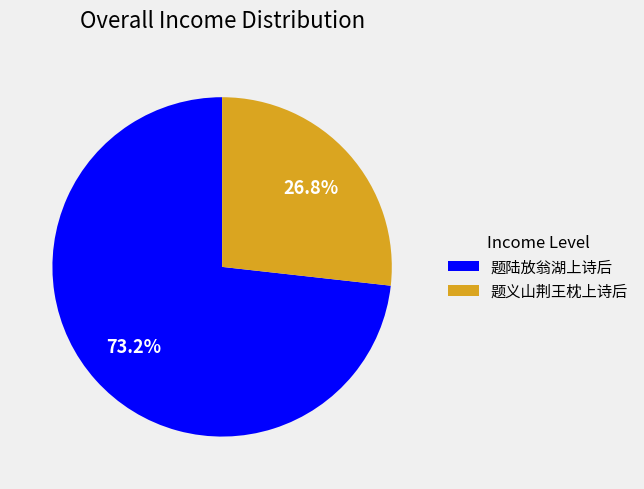

To the nearest percent, what is the combined percentage of 题义山荆王枕上诗后 and 题陆放翁湖上诗后?

100%